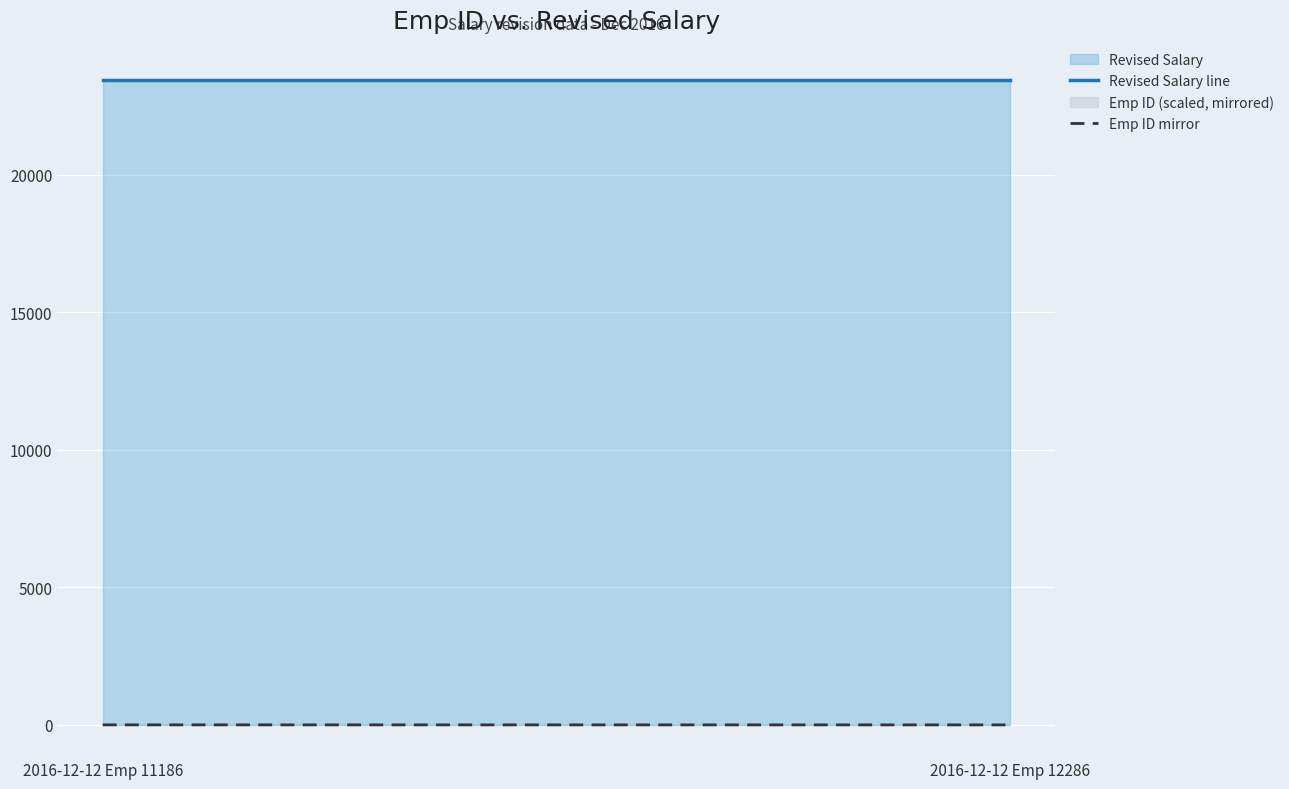

How many series are shown in this chart?

2